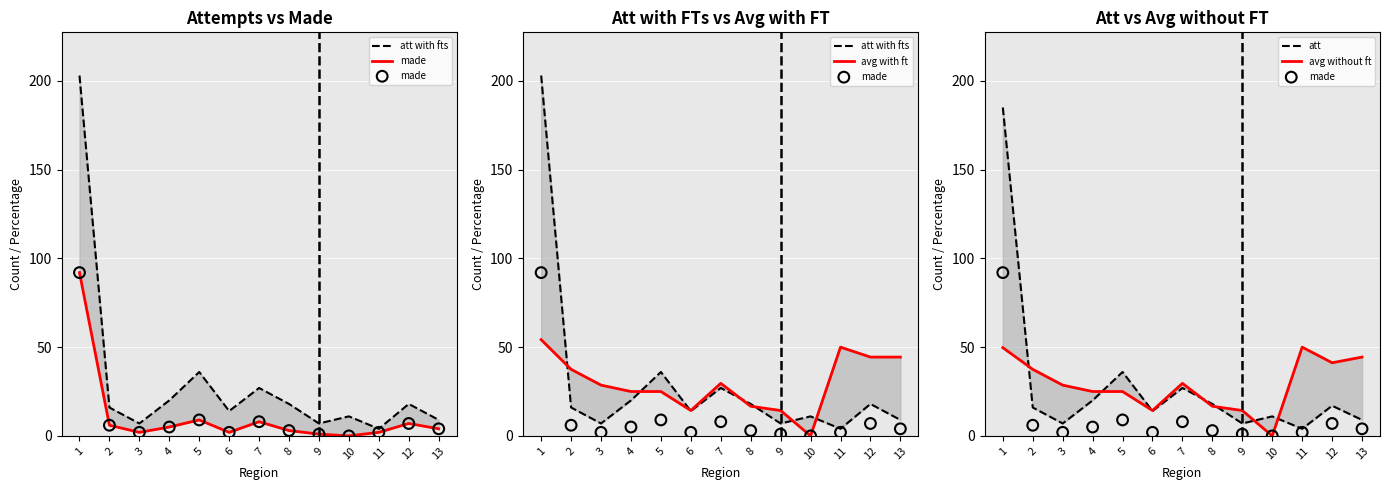

Is the value of made at 12 greater than the value of avg with ft at 12?

No